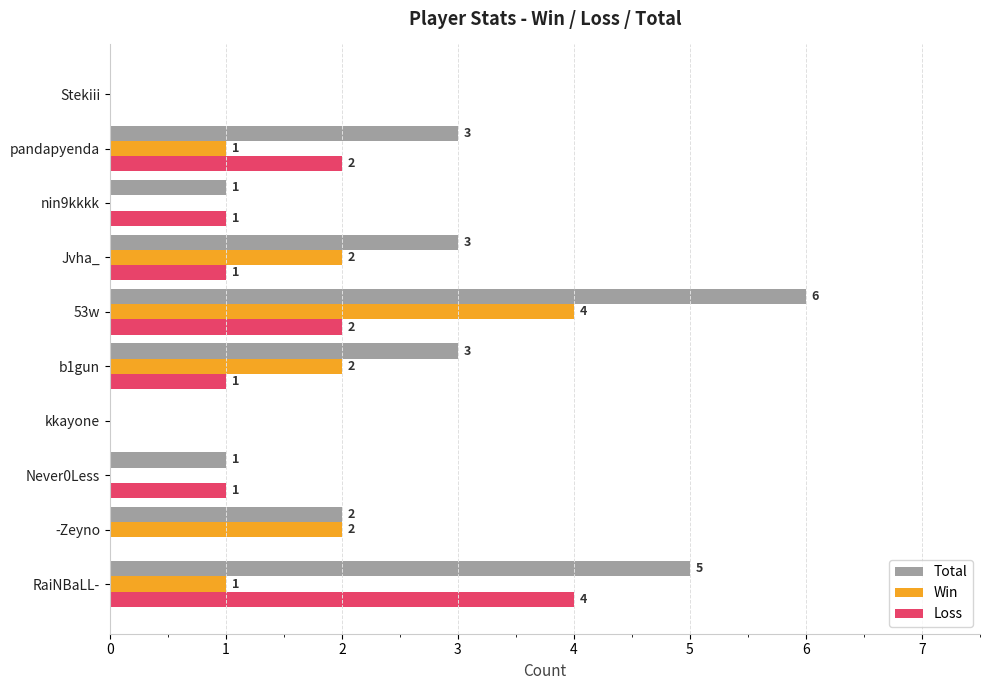

What is the sum of all Loss values?

12